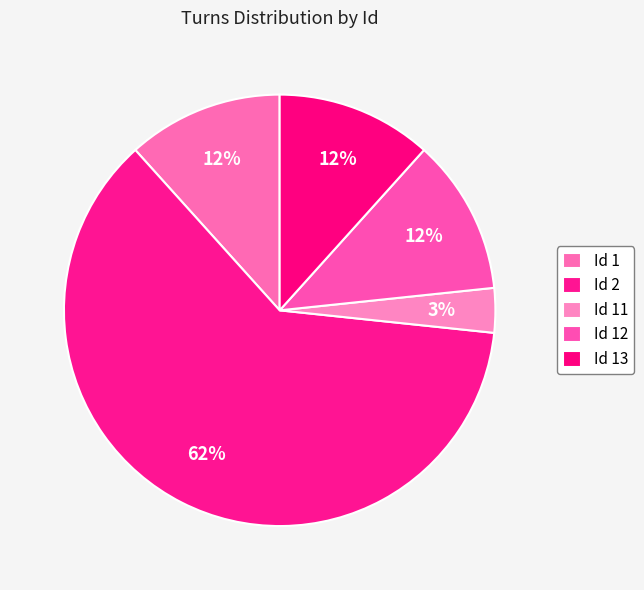

How many segments does this pie chart have?

5